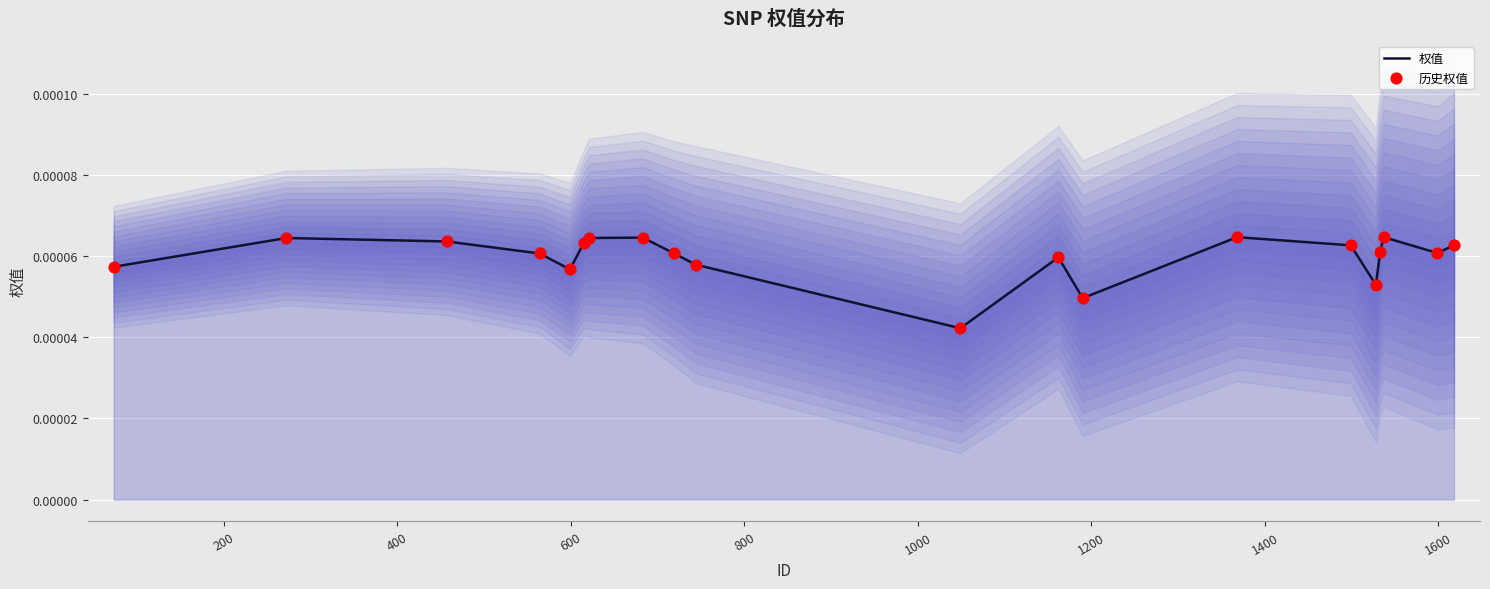

What are all the series names shown in the legend?

权值, 历史权值